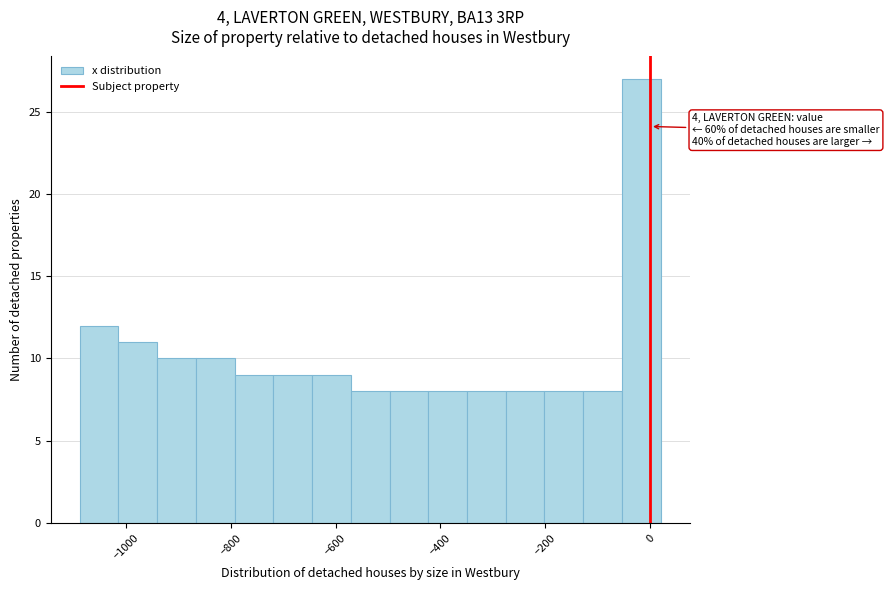

Read against the x-axis, roughly where is the centre of the tallest bar?

-20